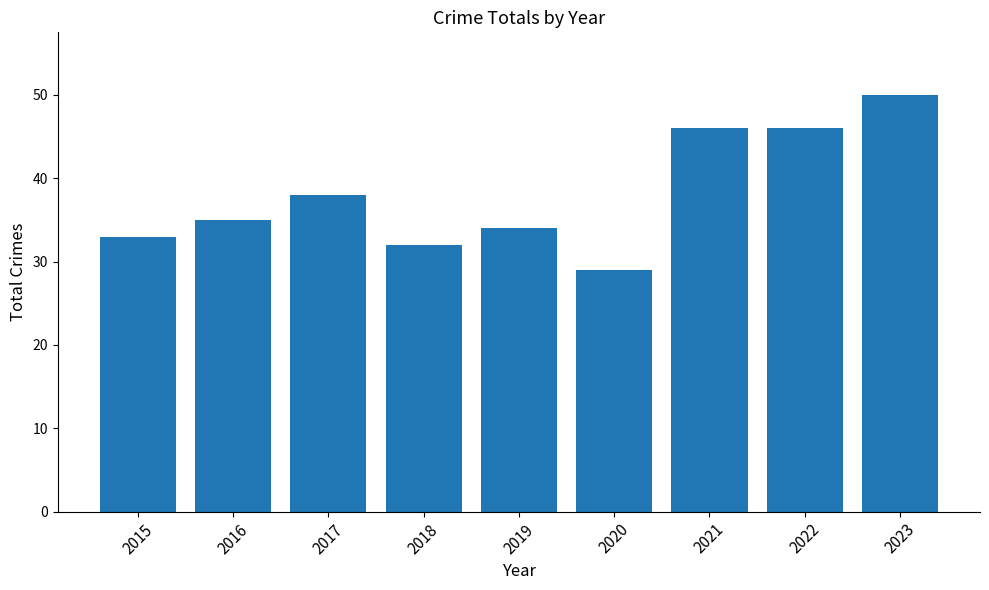

What is the change in value from 2016 to 2020?

-6